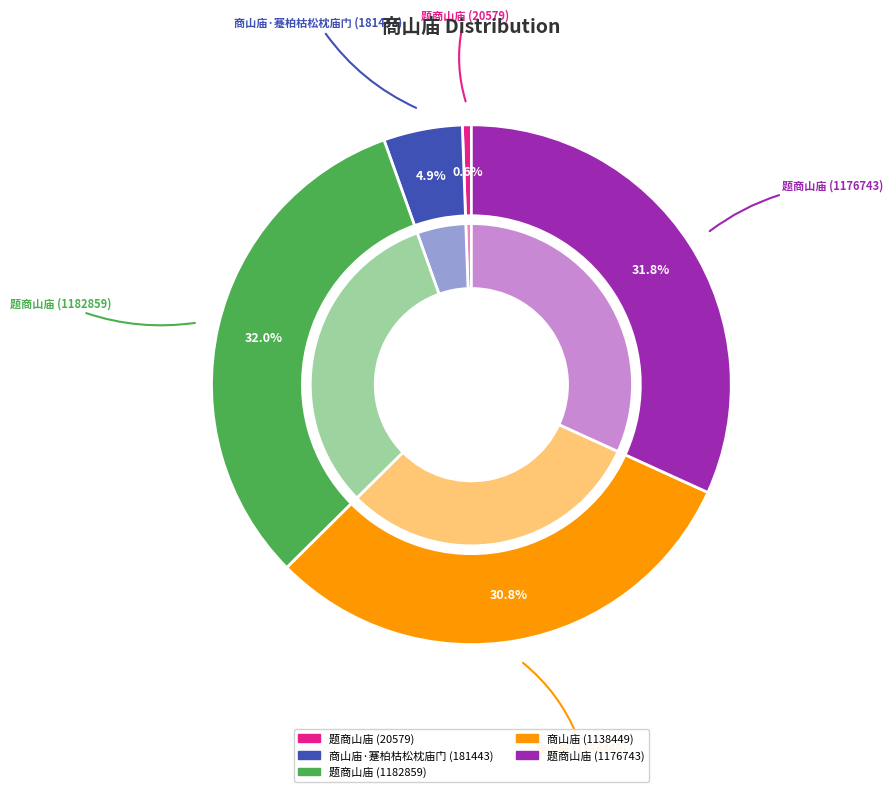

Which category has the biggest portion of the pie?

题商山庙 (1182859)